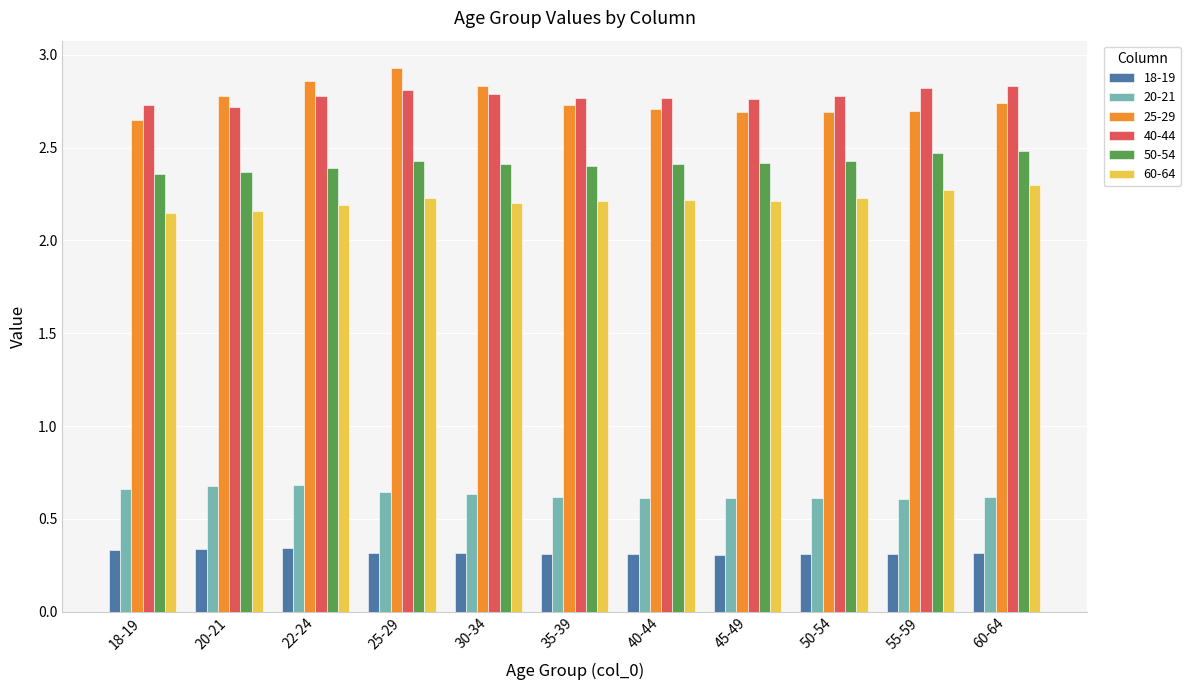

What is the sum of the 40-44 values at 20-21 and 18-19?

5.5